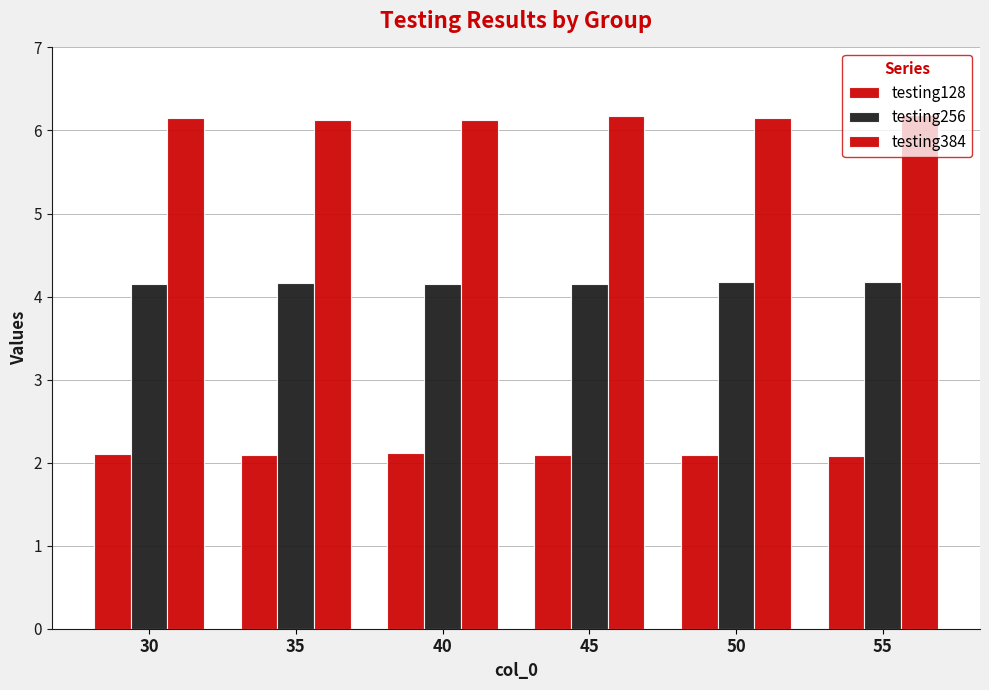

Rank the series by their maximum value, from lowest to highest.

testing128, testing256, testing384